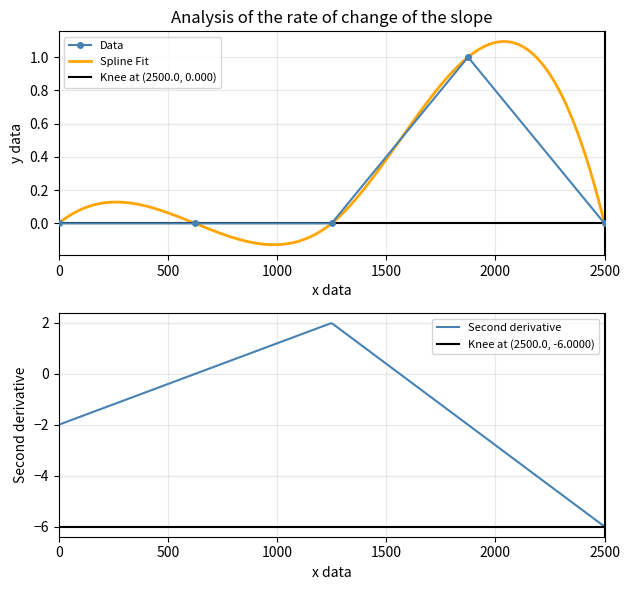

True or false: there are more than 1 points higher than both neighbors.

False